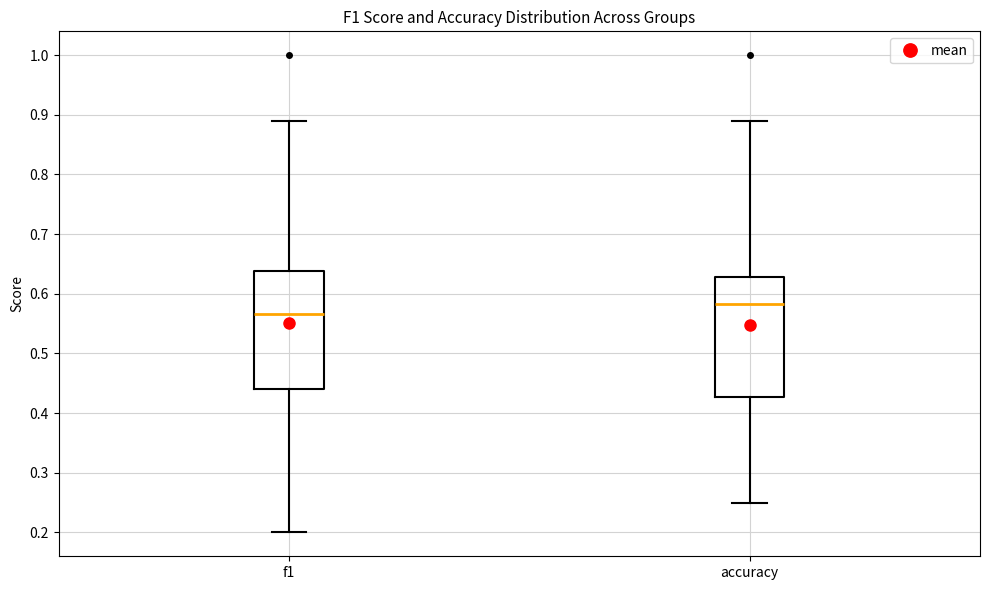

Which box's median line is the lowest?

f1